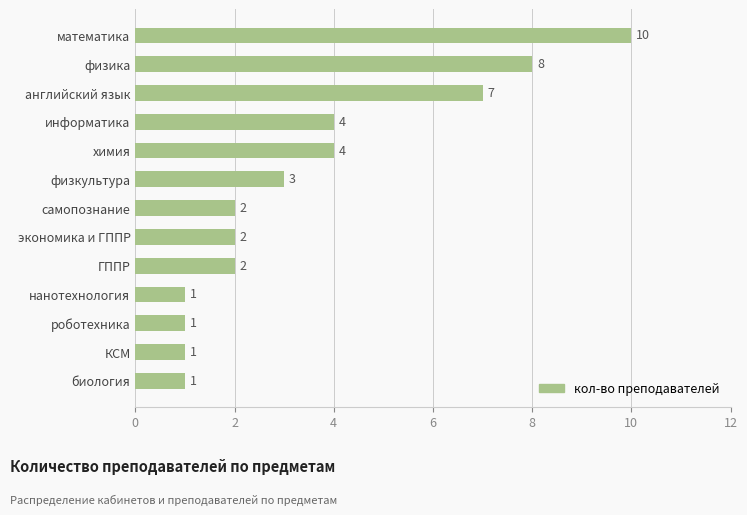

What value does the data have at физкультура?

3